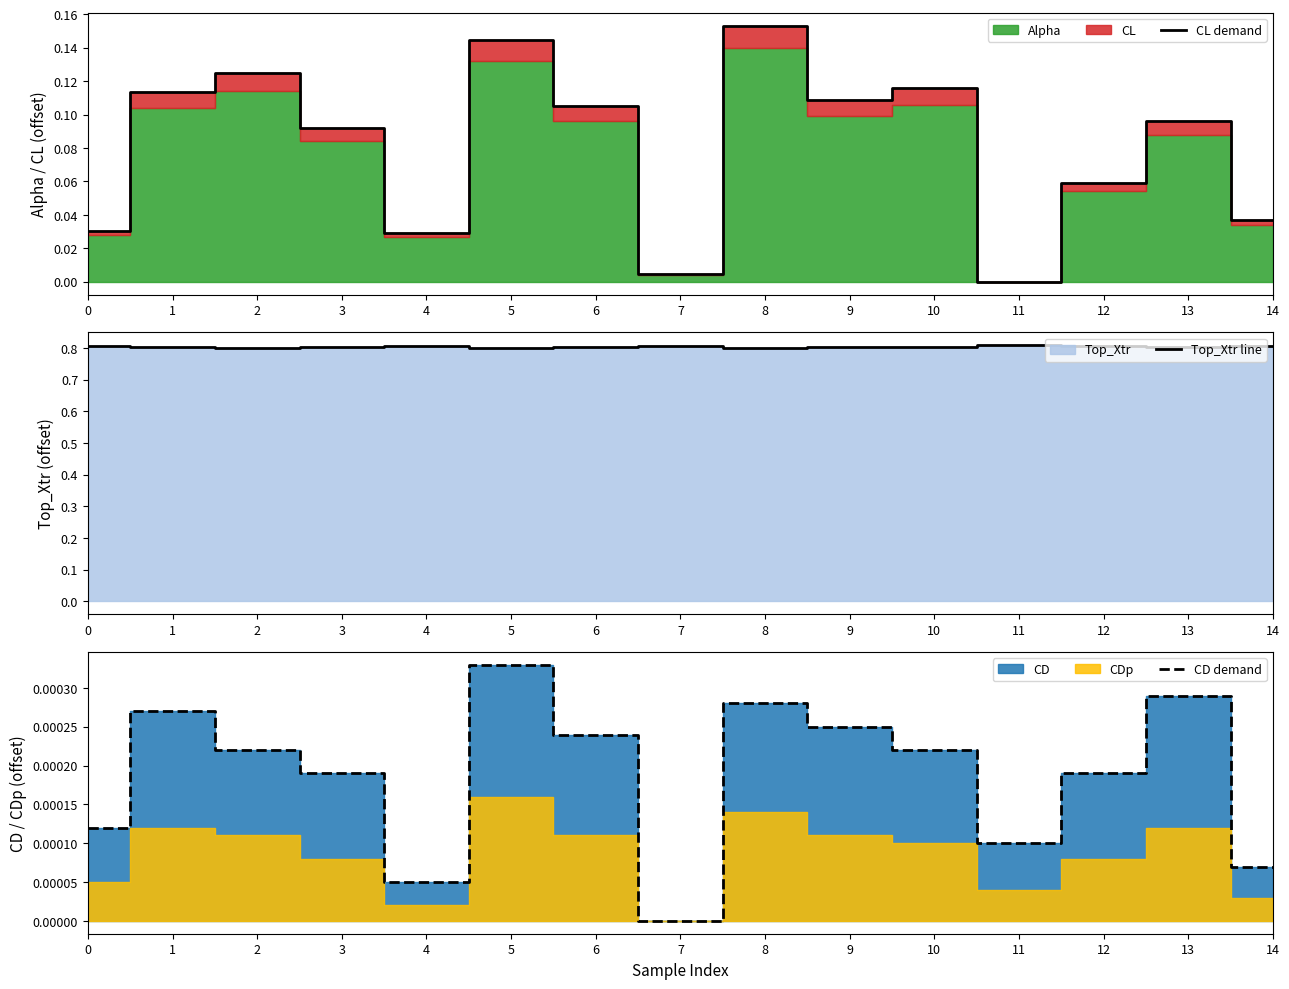

How many intersections are there between CD demand and CL demand?

2